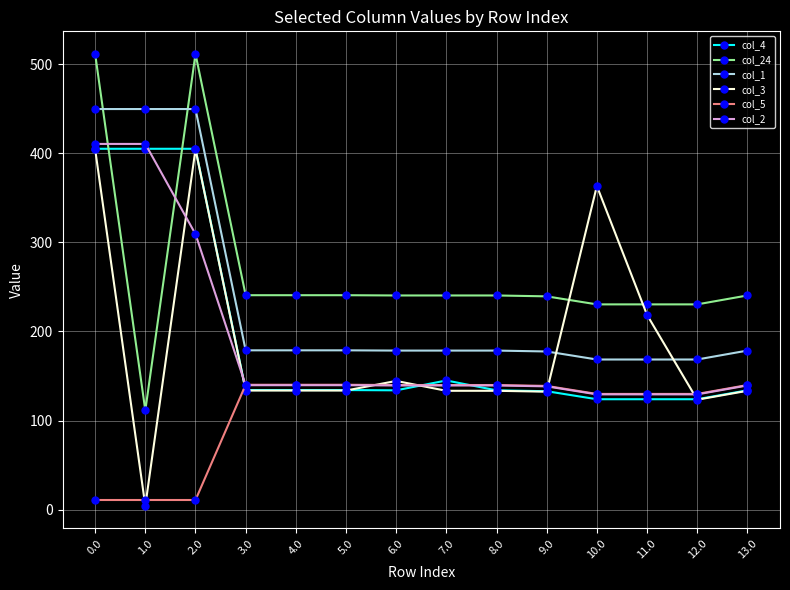

True or false: col_2 has a value of 84.5 at 3.0.

False